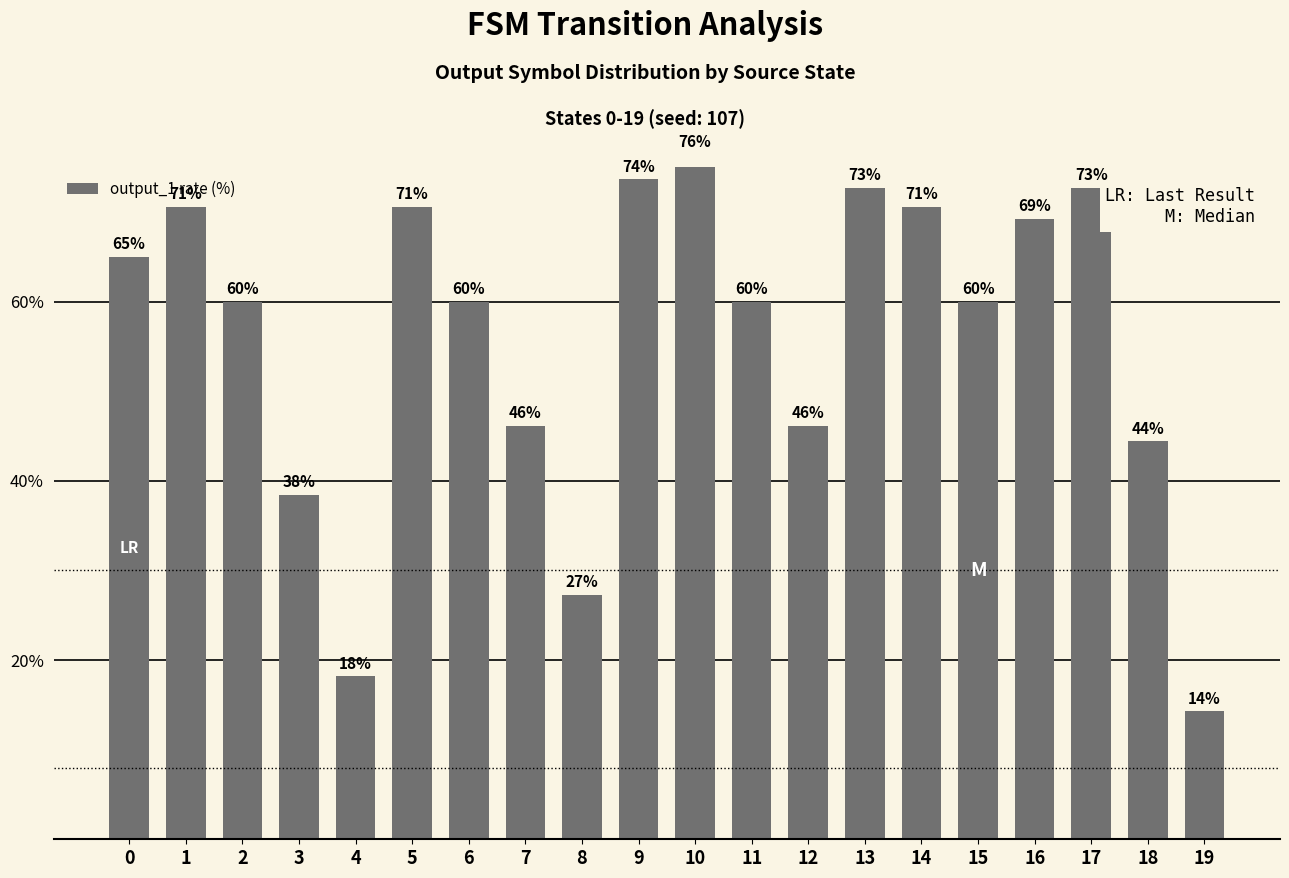

True or false: the data shows 19.6 at 17.

False